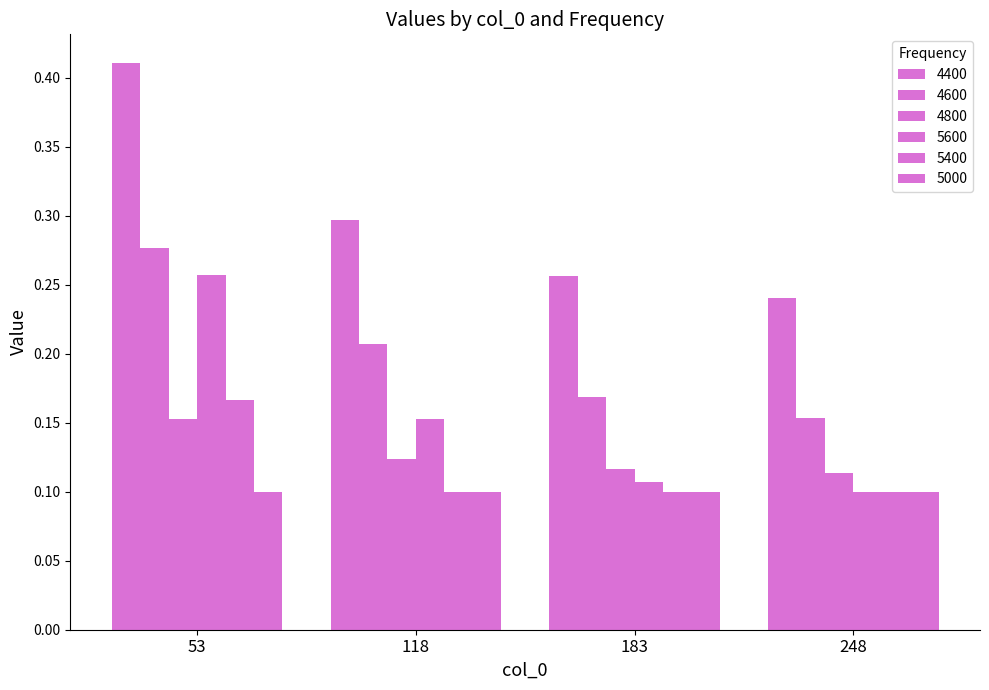

Rank the categories by 5400 value from lowest to highest.

118, 183, 248, 53